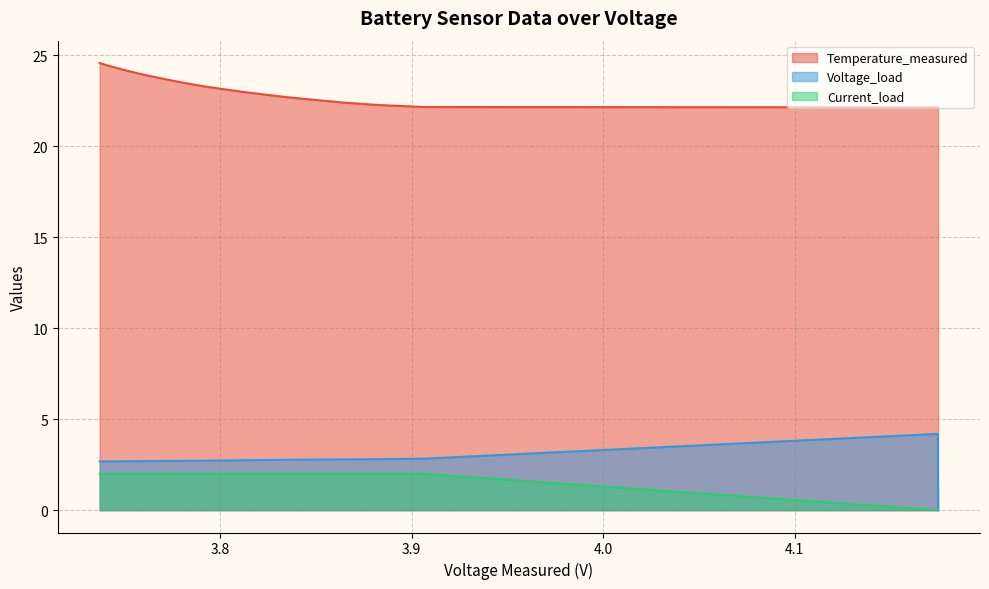

Which series has the largest total across all categories?

Temperature_measured